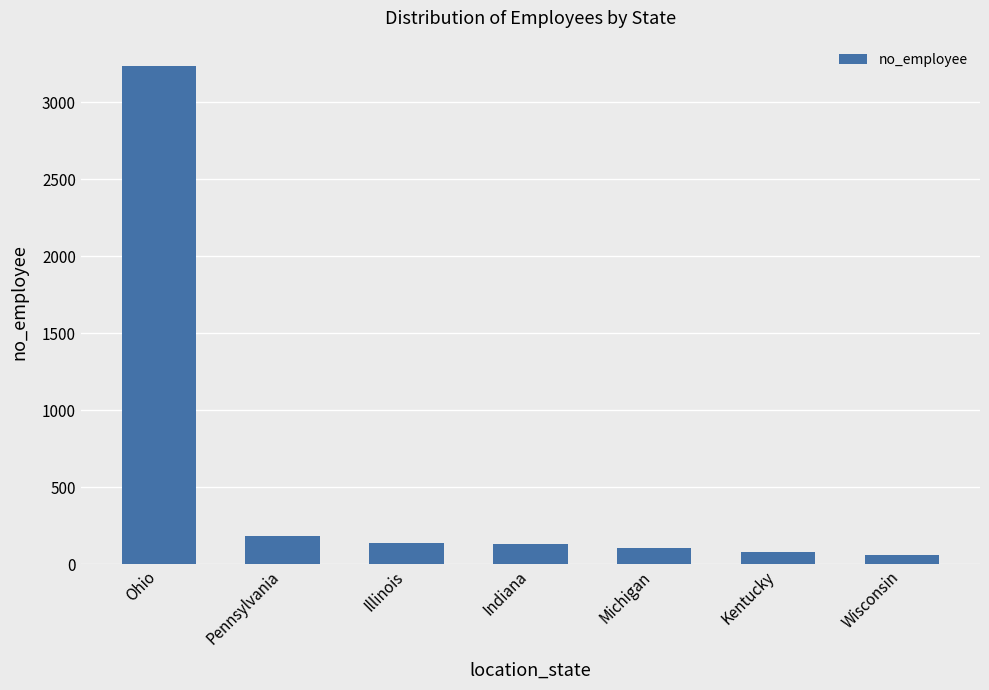

How many categories are shown in the chart?

7